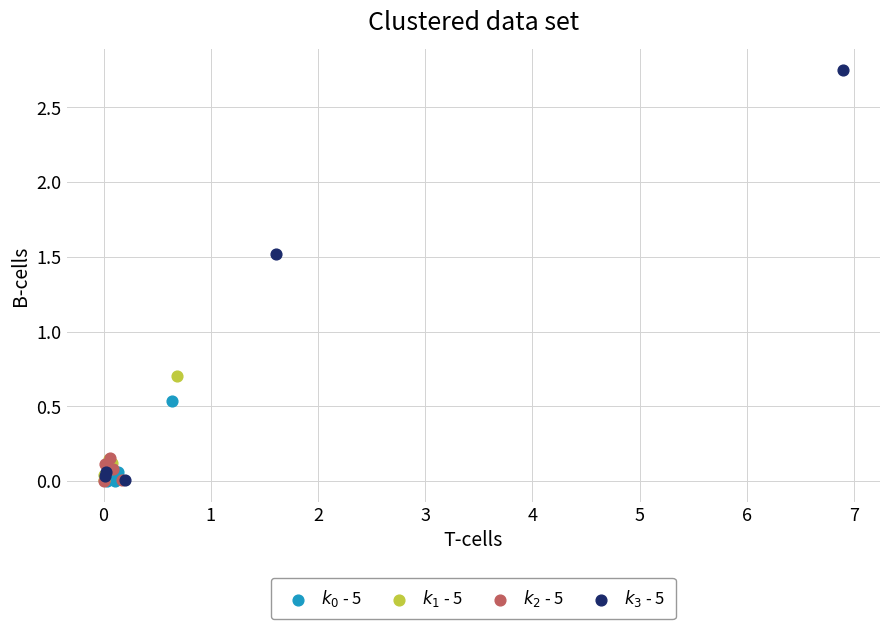

Which series has the largest Y range (max minus min)?

$k_3$ - 5